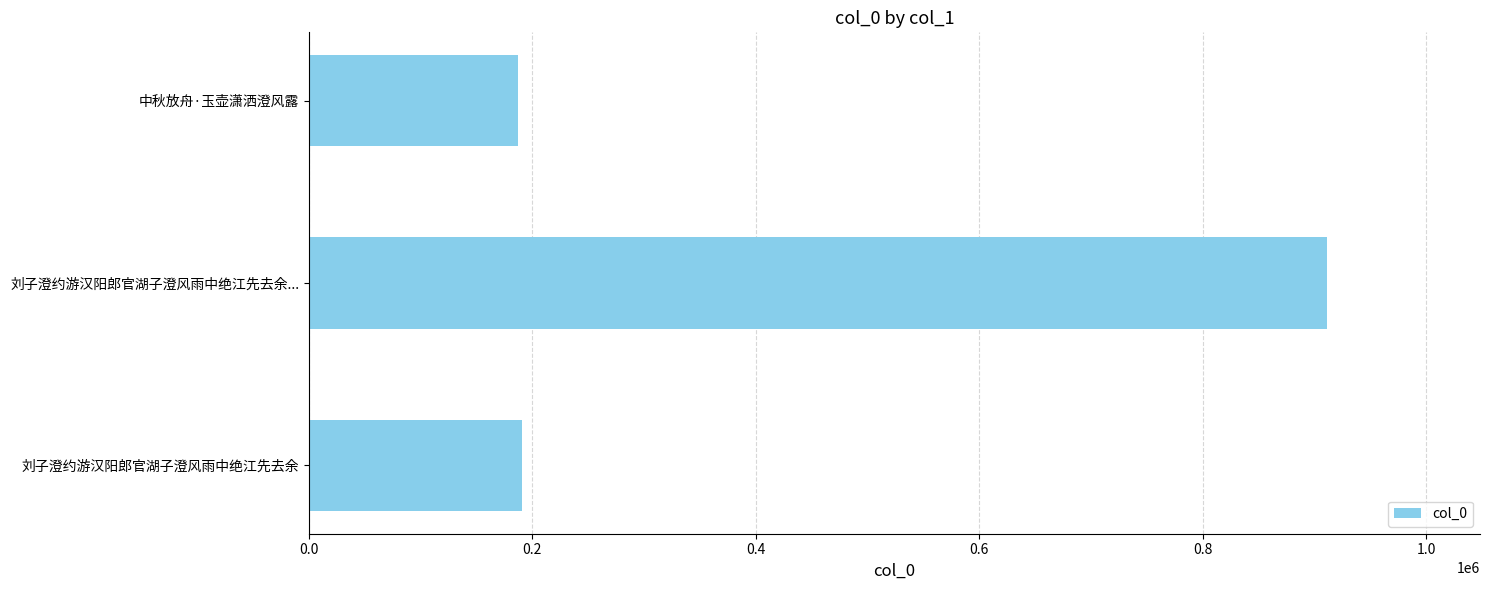

What is the greatest value displayed?

911213